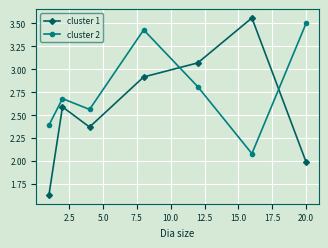

Rank the series by their average value, from lowest to highest.

cluster 1, cluster 2